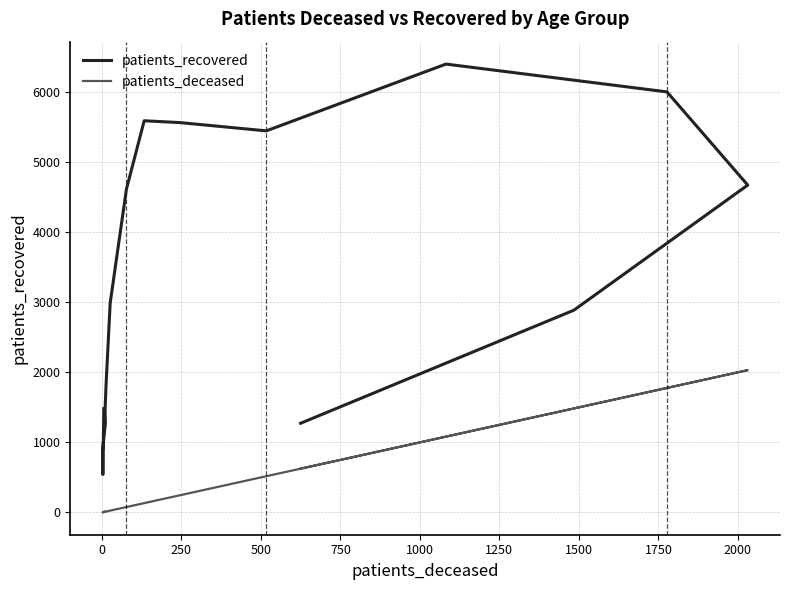

True or false: patients_deceased has a value of 862 at 15.

False